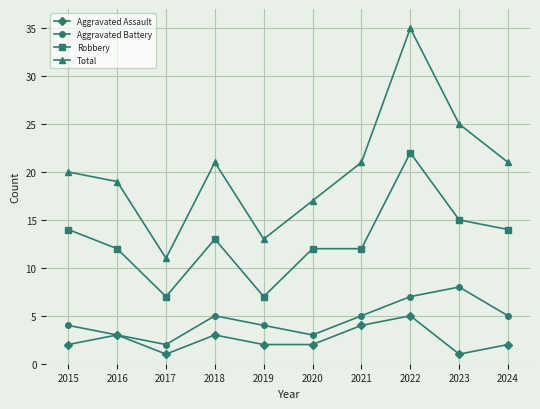

At which category is the sum across all series the highest?

2022